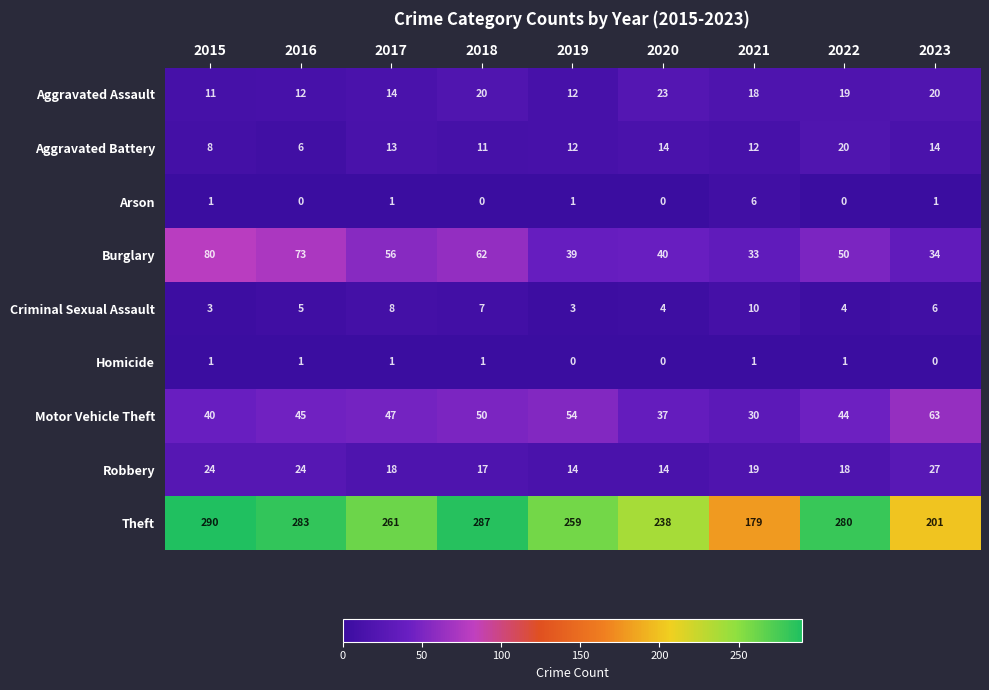

What is the difference between the maximum and minimum values in the Arson series?

6